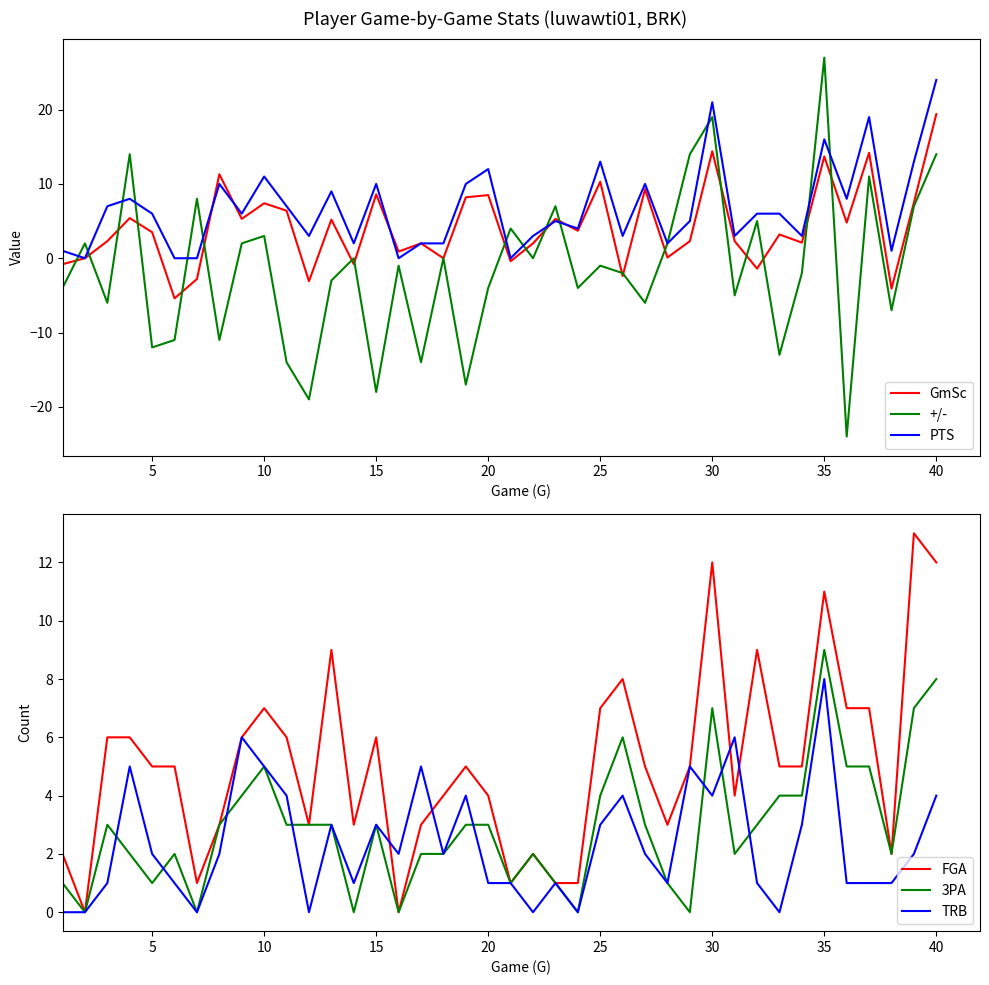

What are all the series names shown in the legend?

GmSc, +/-, PTS, FGA, 3PA, TRB